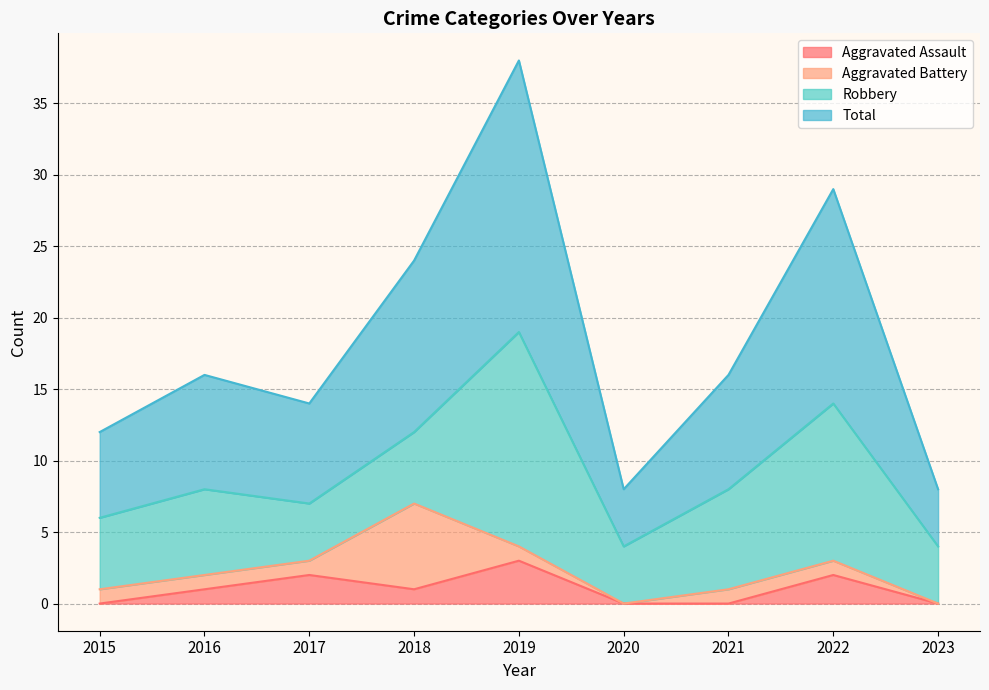

How many lines are shown in the chart?

4